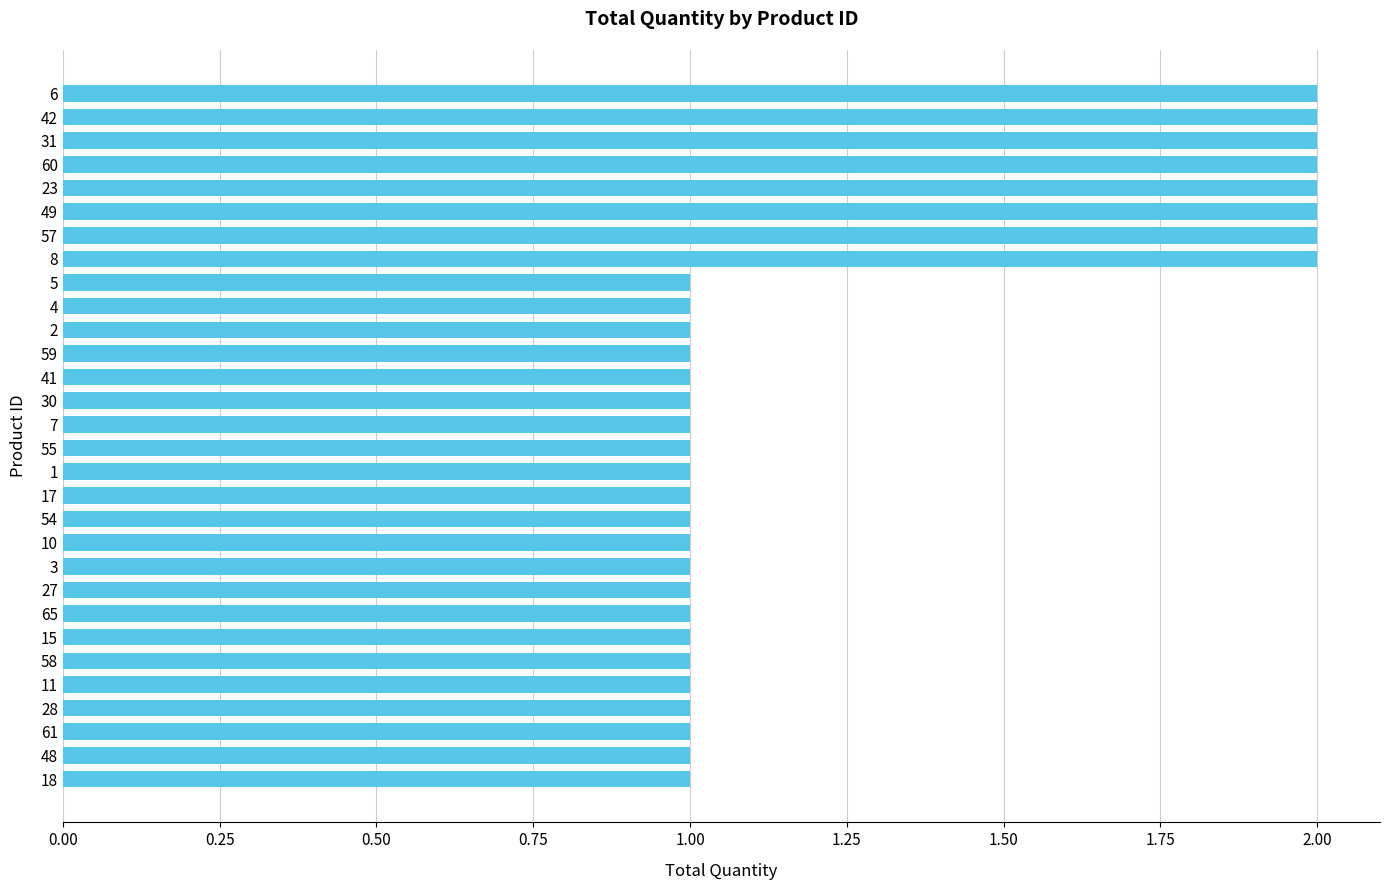

The value at 58 is 0. True or false?

False